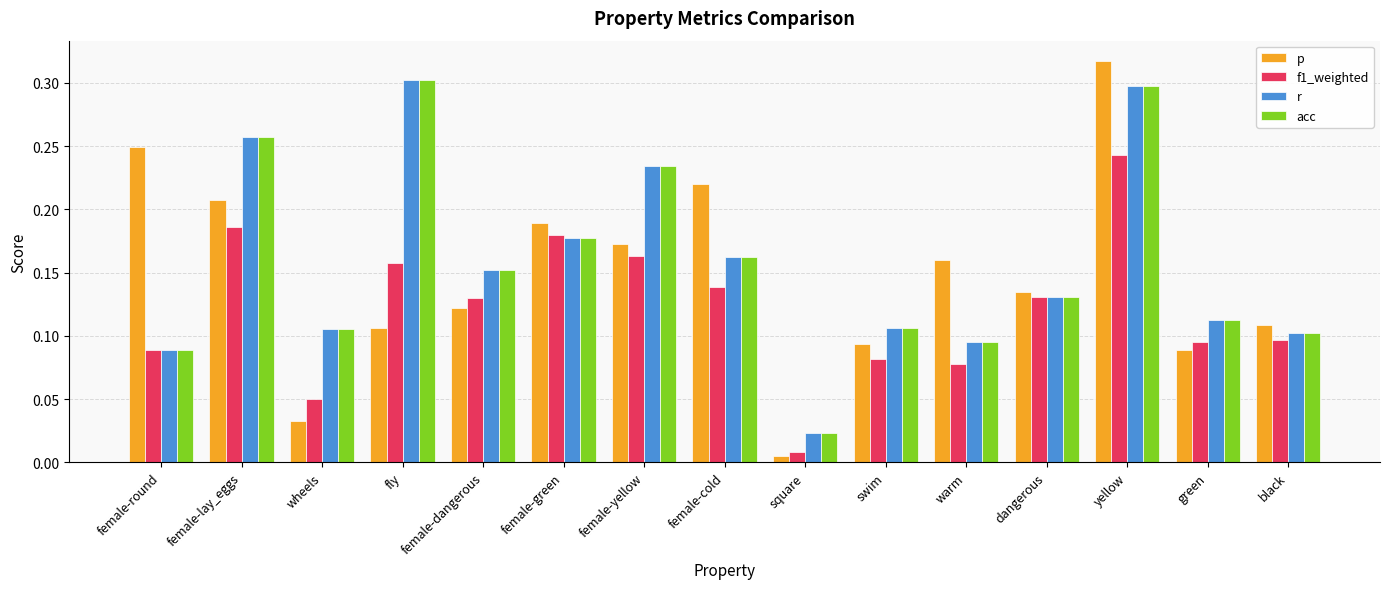

The p series shows 0.3 at female-lay_eggs. True or false?

False